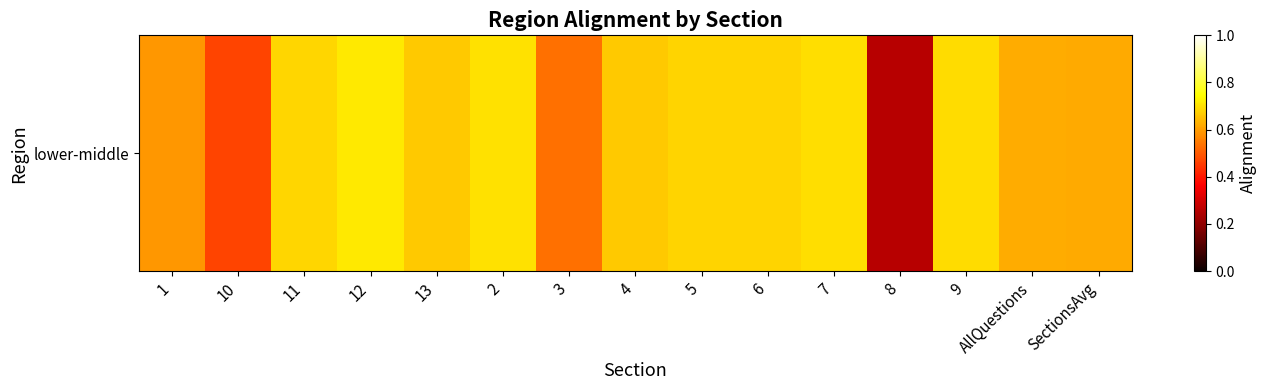

Reading left to right, what are all the values shown in this chart?

1=0.6	10=0.5	11=0.7	12=0.7	13=0.7	2=0.7	3=0.5	4=0.7	5=0.7	6=0.7	7=0.7	8=0.3	9=0.7	AllQuestions=0.6	SectionsAvg=0.6